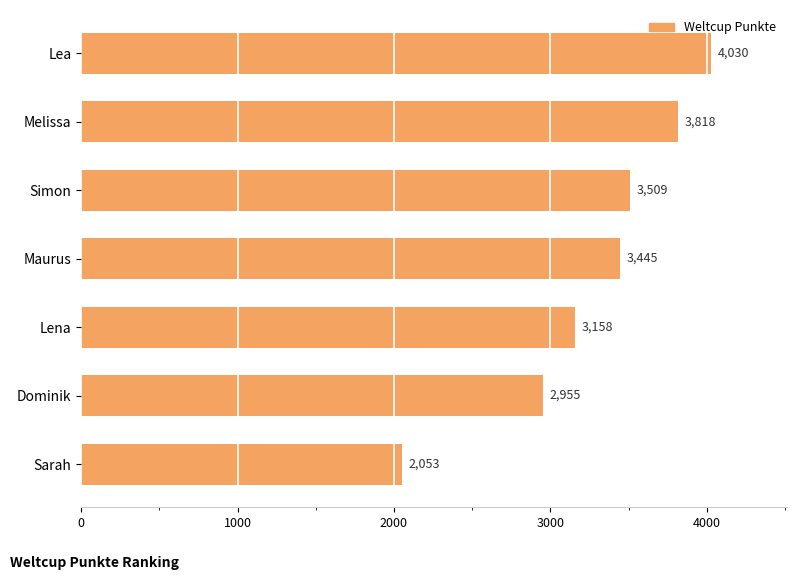

How many values are below 3445?

3